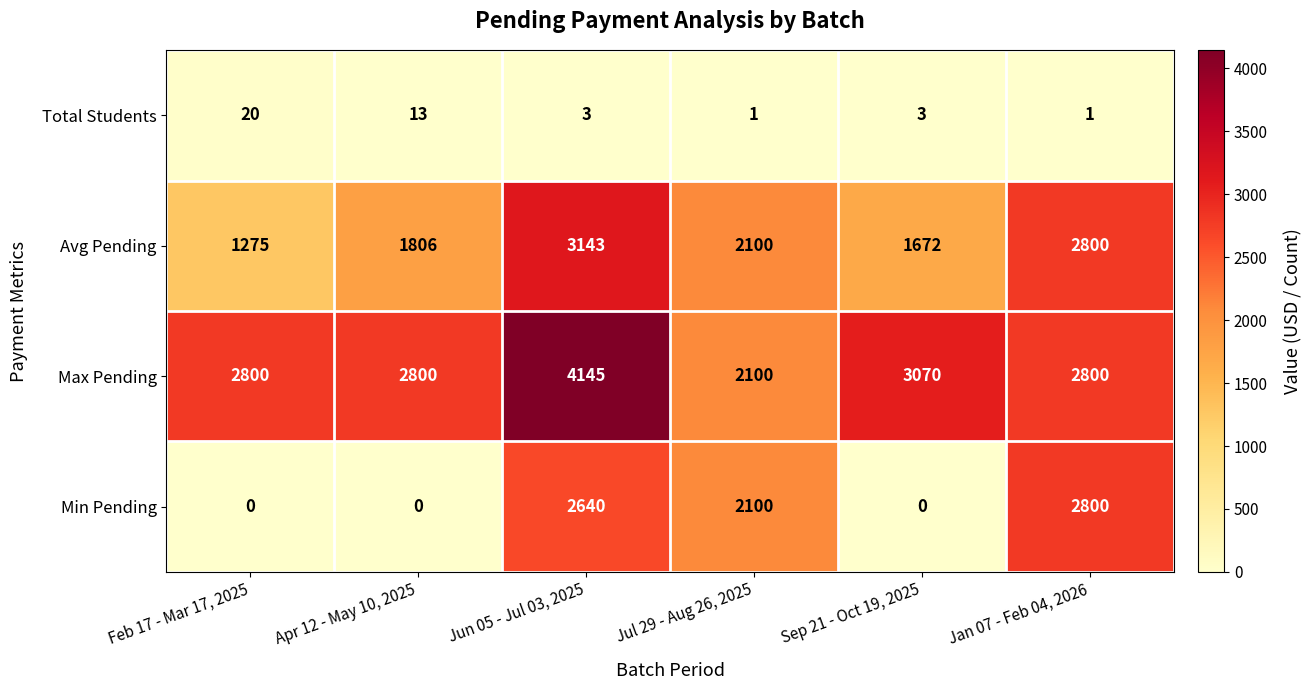

What is the difference between the Avg Pending values at Jan 07 - Feb 04, 2026 and Jul 29 - Aug 26, 2025?

700